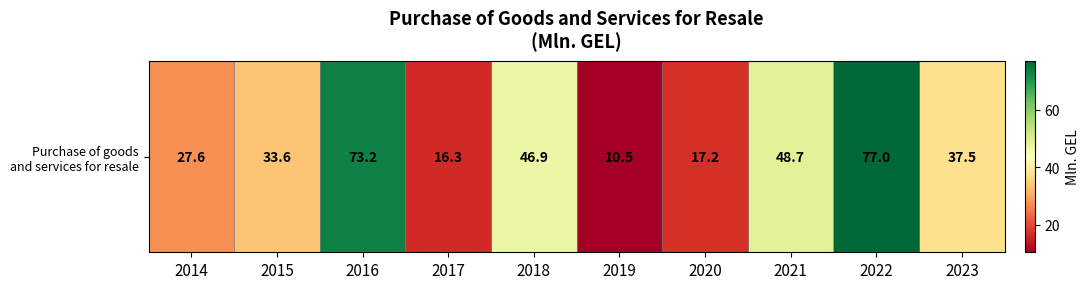

Count the number of values greater than 37.

5